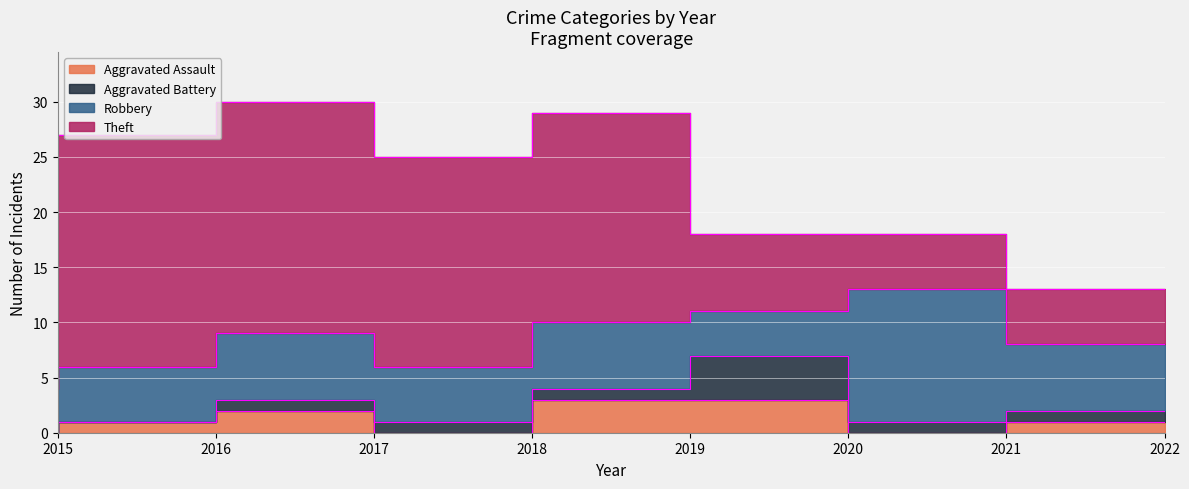

True or false: Aggravated Battery has a value of 0 at 2015.

True